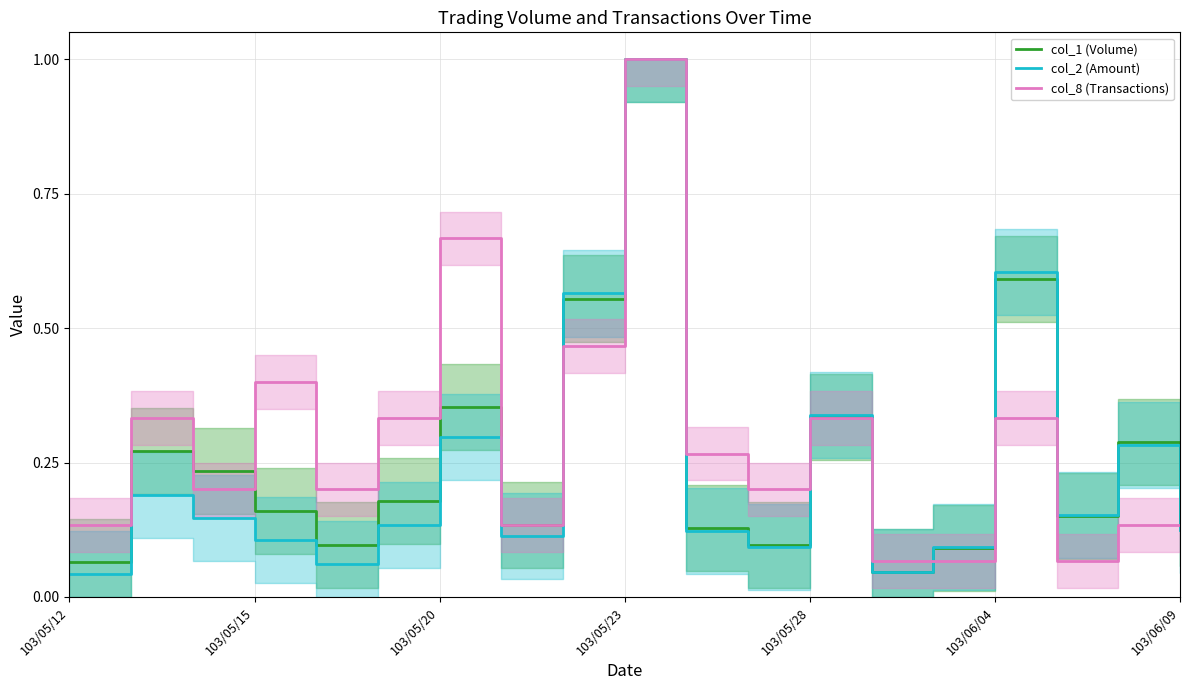

The col_1 (Volume) series shows 0.0 at 103/06/09. True or false?

False